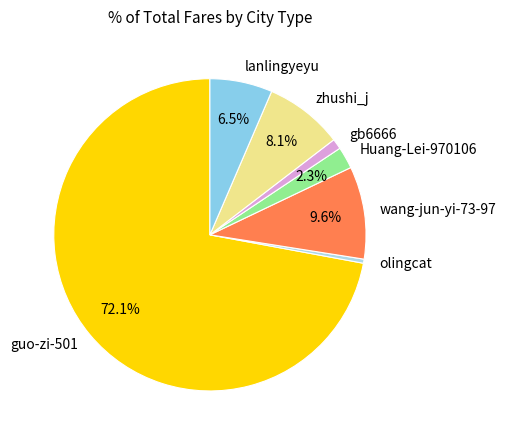

Approximately how many times larger is the value at lanlingyeyu compared to guo-zi-501?

0.1